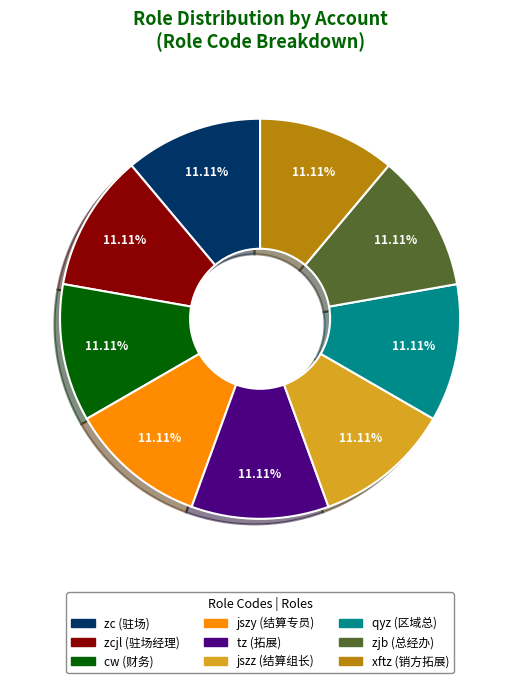

Is there a majority slice in this chart?

No